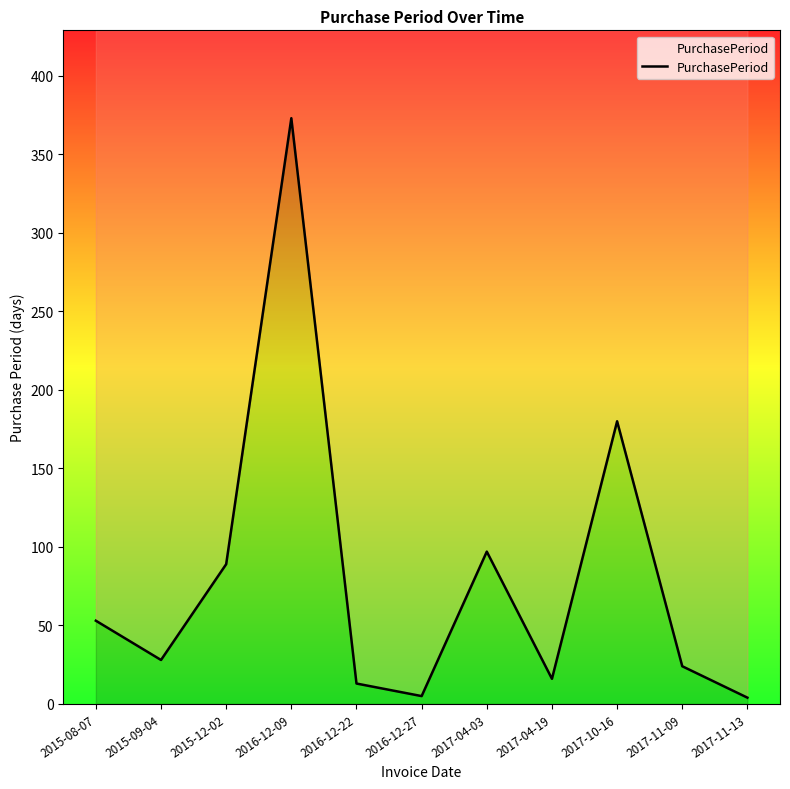

Which has a higher value, 2016-12-22 or 2017-04-03?

2017-04-03